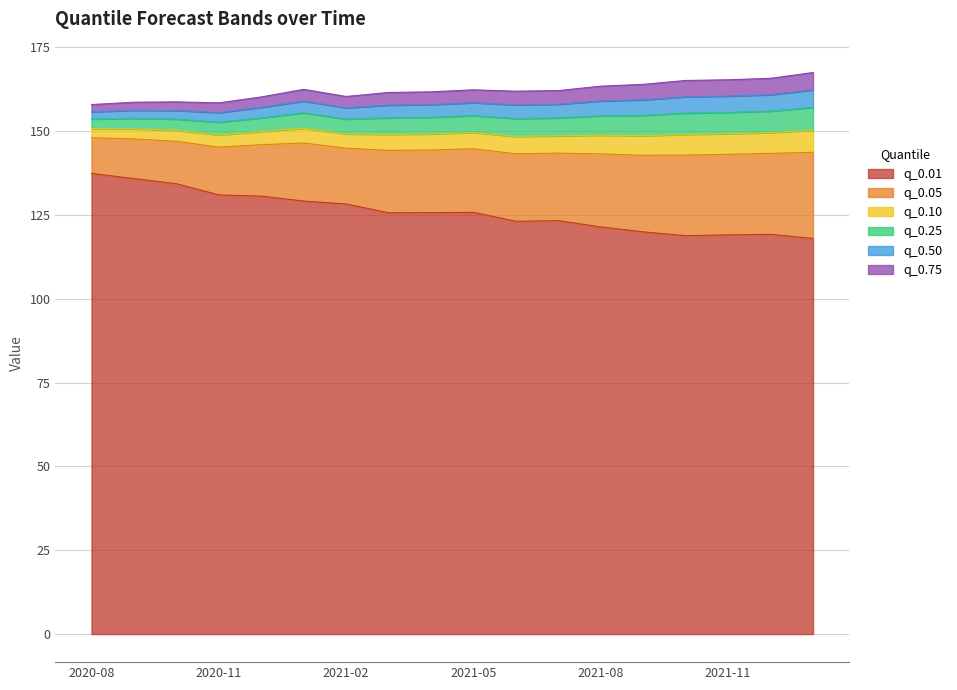

How many distinct data groups are displayed?

6